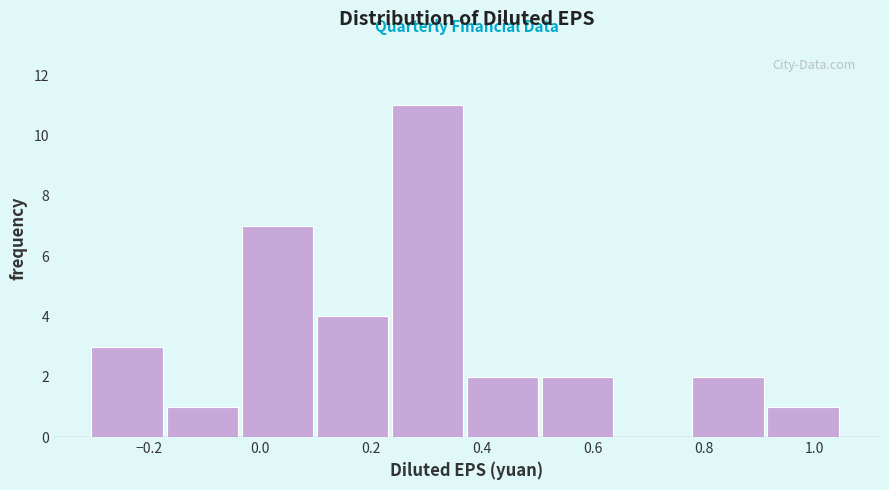

Reading left to right, transcribe this chart: for each bar, give the range it covers on the x-axis and its height. Neither the bar edges nor the heights are printed on the chart, so give them approximately, as read against the axes.

-0.30 to -0.16: 3
-0.16 to -0.04: 1
-0.04 to 0.10: 7
0.10 to 0.24: 4
0.24 to 0.38: 11
0.38 to 0.50: 2
0.50 to 0.64: 2
0.64 to 0.78: 0
0.78 to 0.92: 2
0.92 to 1.06: 1